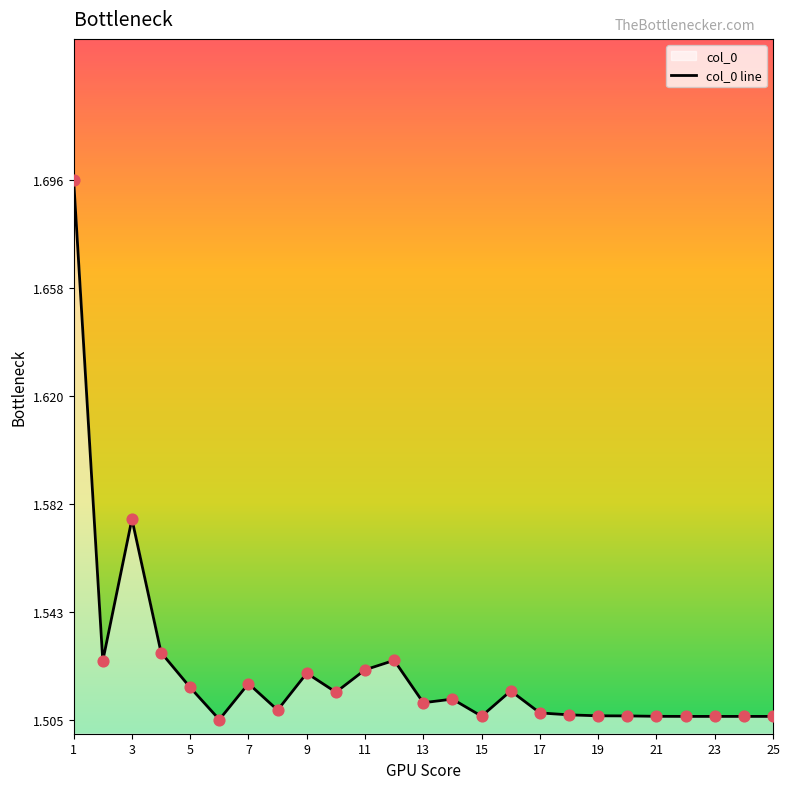

Between 23 and 11, which is larger?

11